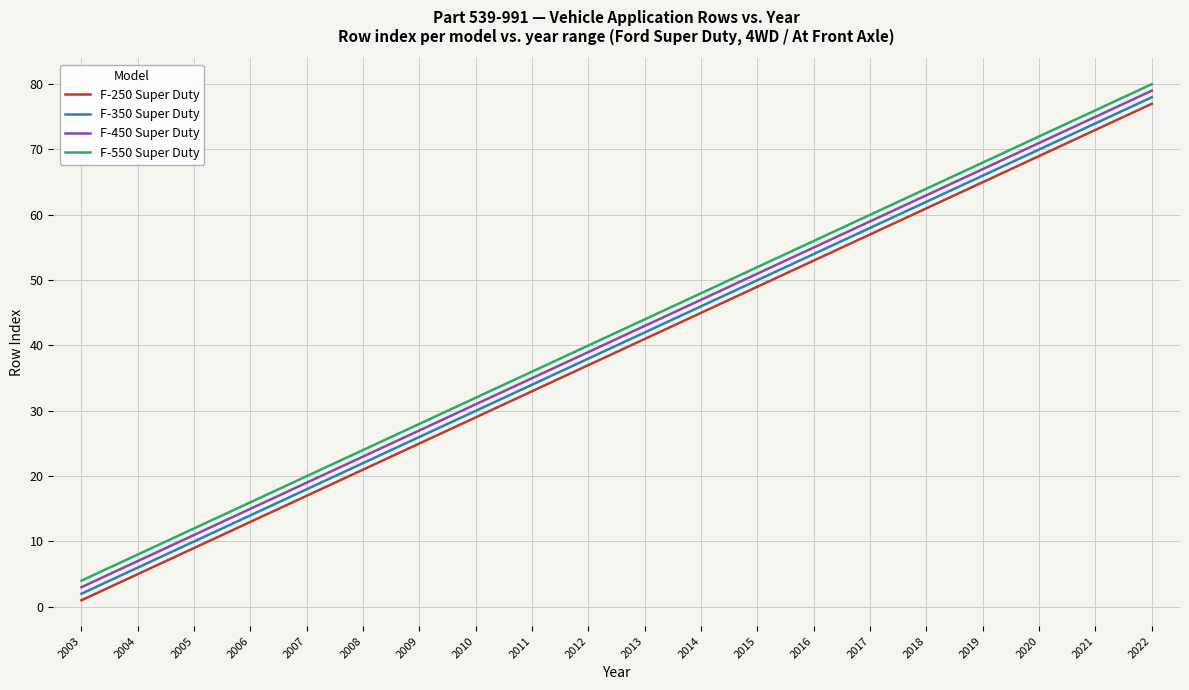

How many lines are shown in the chart?

4